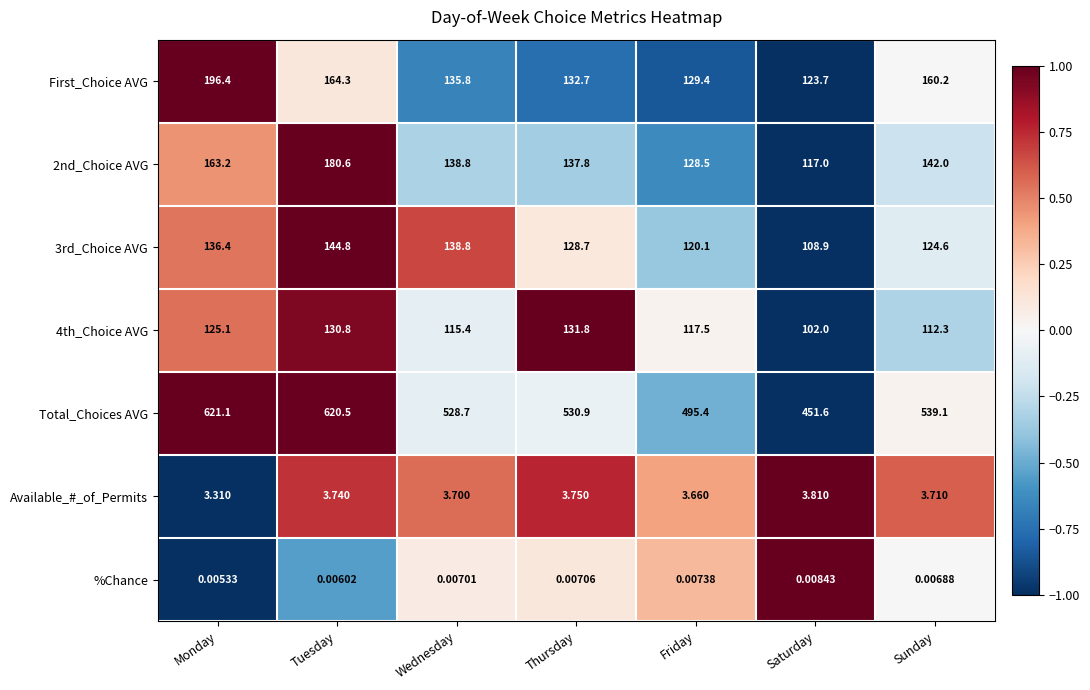

What is the difference between the highest and lowest values at Sunday?

539.1